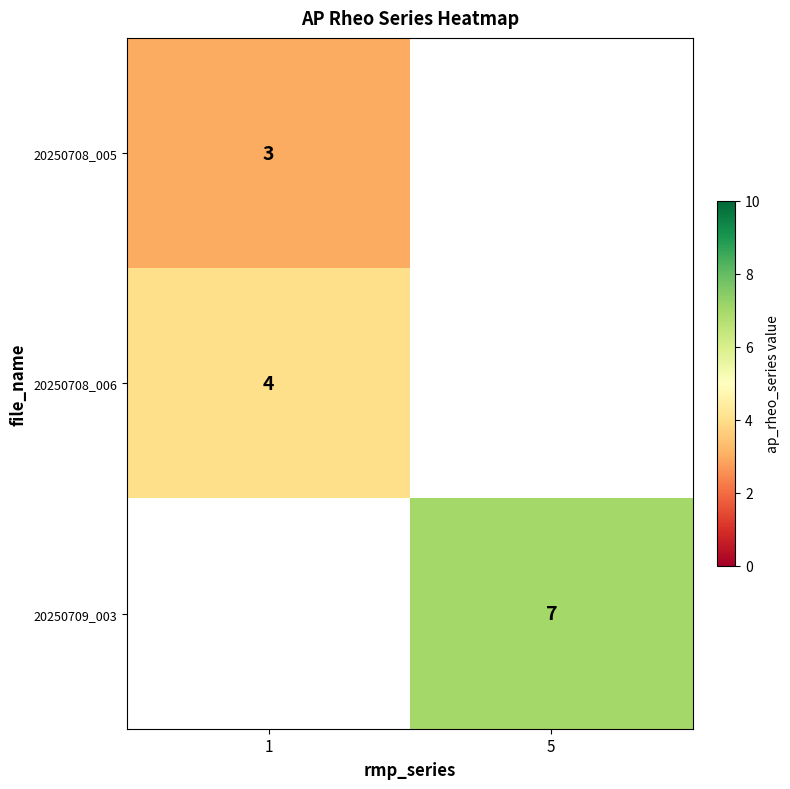

The row_0 series shows 0.6 at 1. True or false?

False